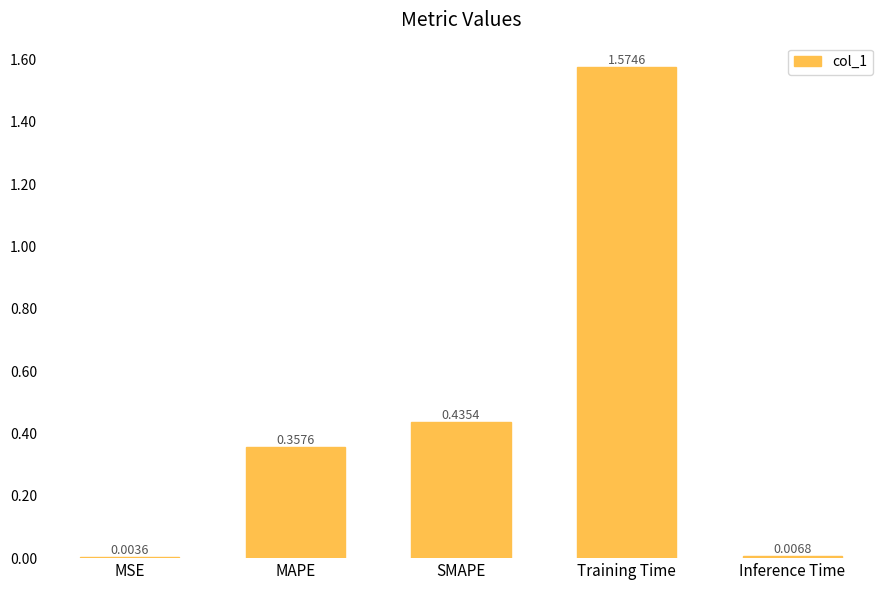

At which category does the chart reach its peak across all series?

Training Time